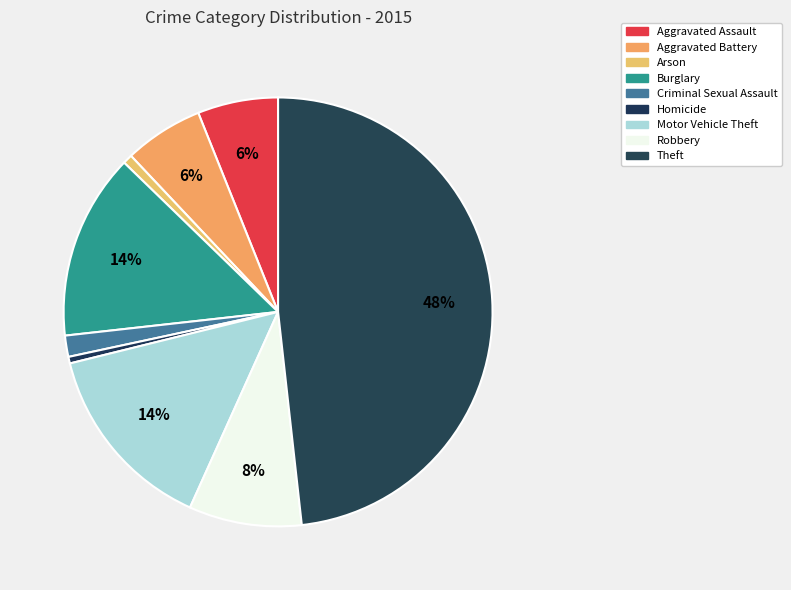

What is the total percentage of Aggravated Assault and Arson?

6.8%